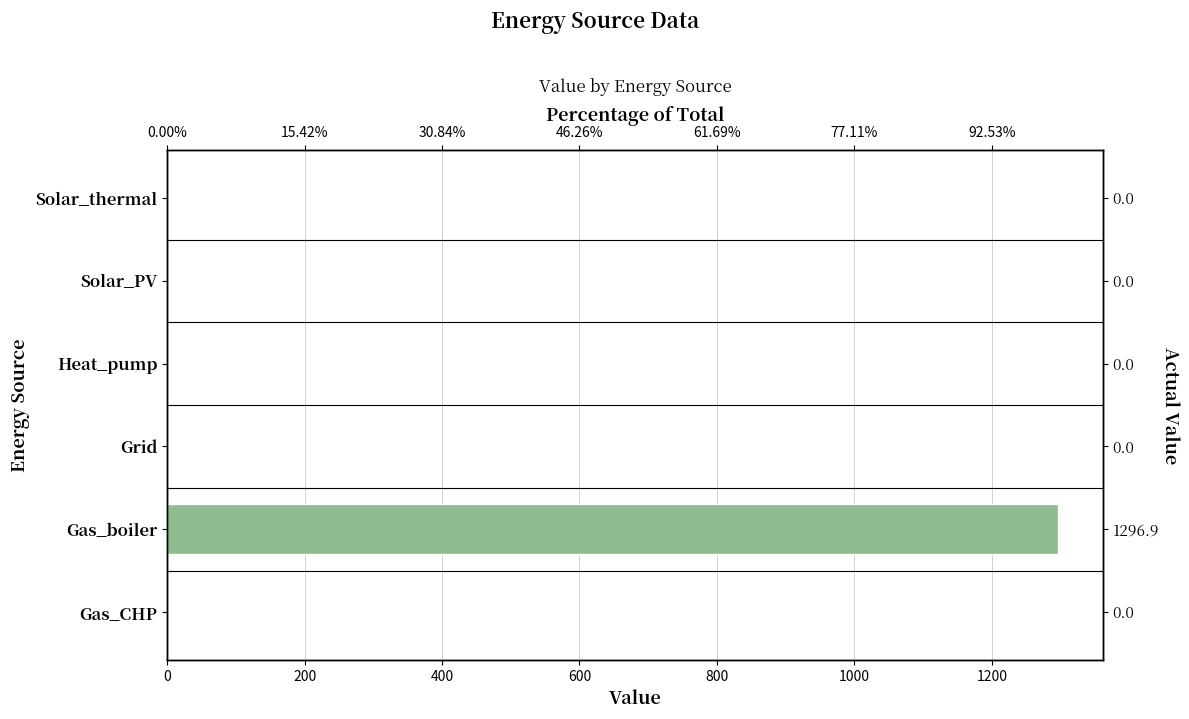

The chart shows a value of 0.0 at Gas_CHP. True or false?

True